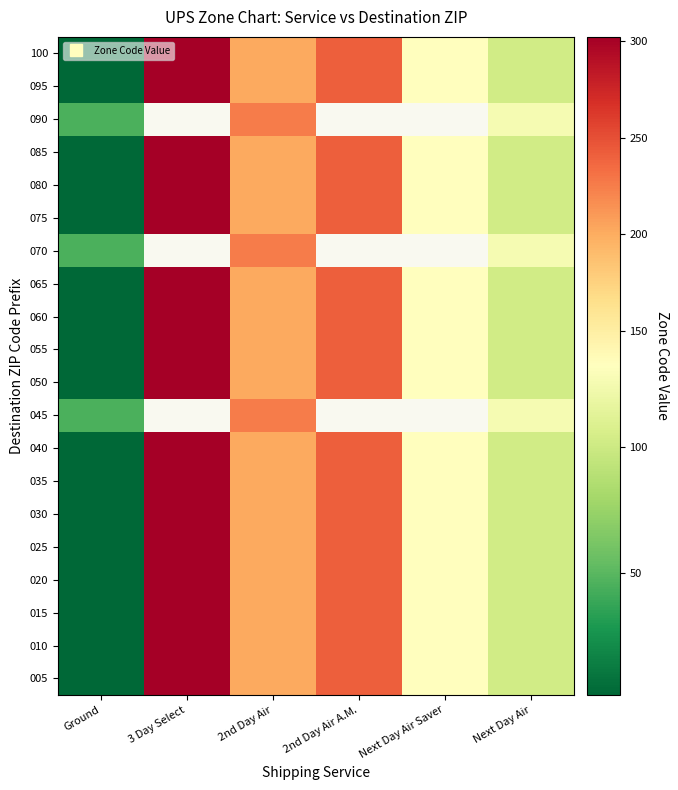

Is the value of 095 at Ground greater than the value of 020 at Next Day Air?

No